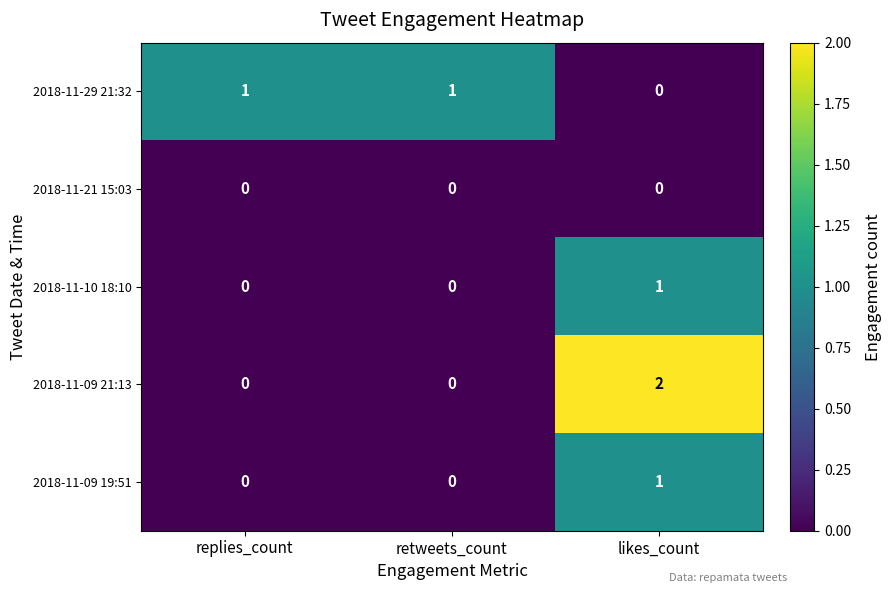

What is the maximum value shown in the chart?

2